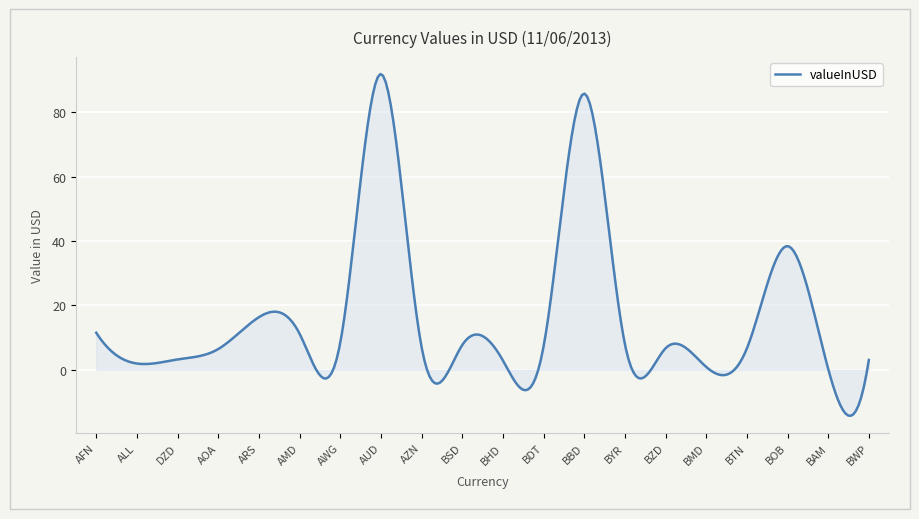

What is the greatest value displayed?

91.9